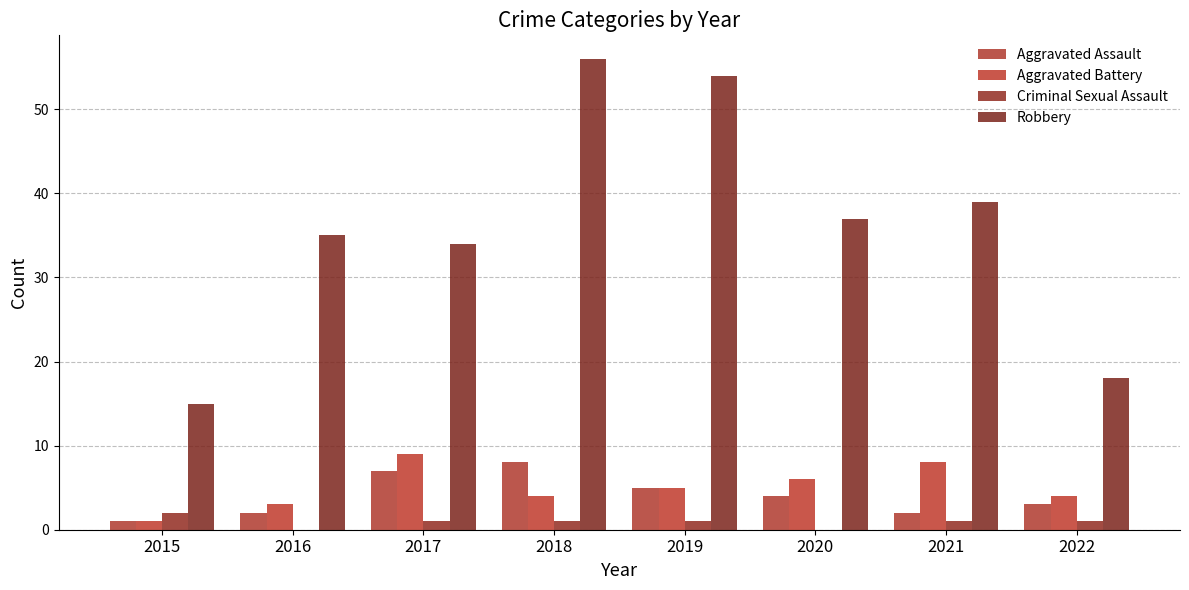

Is the value of Aggravated Battery at 2019 greater than the value of Robbery at 2015?

No